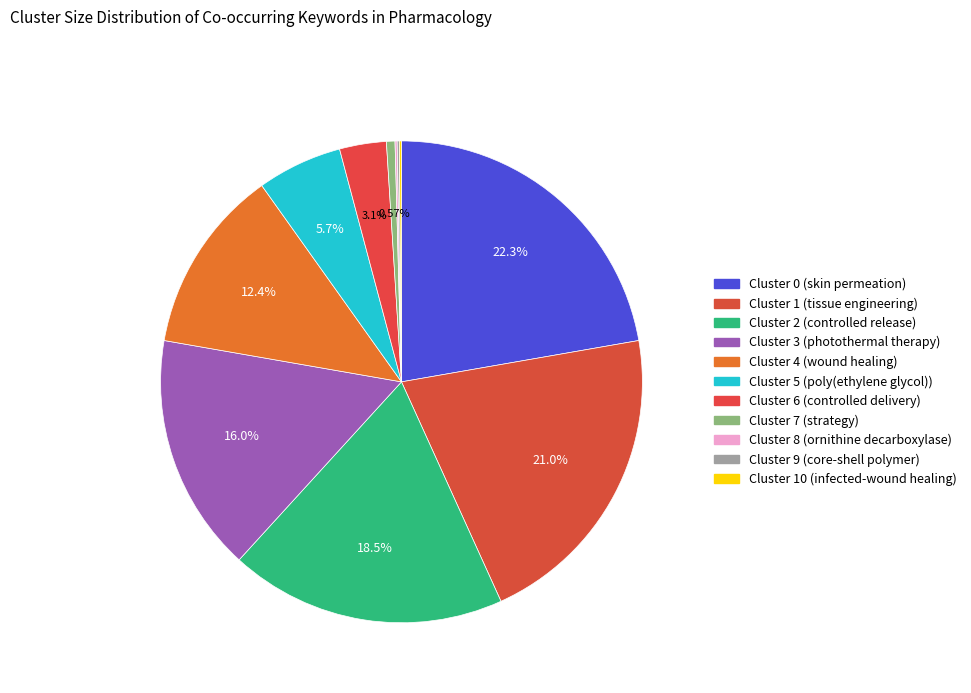

Which has a higher value, Cluster 6 (controlled delivery) or Cluster 0 (skin permeation)?

Cluster 0 (skin permeation)